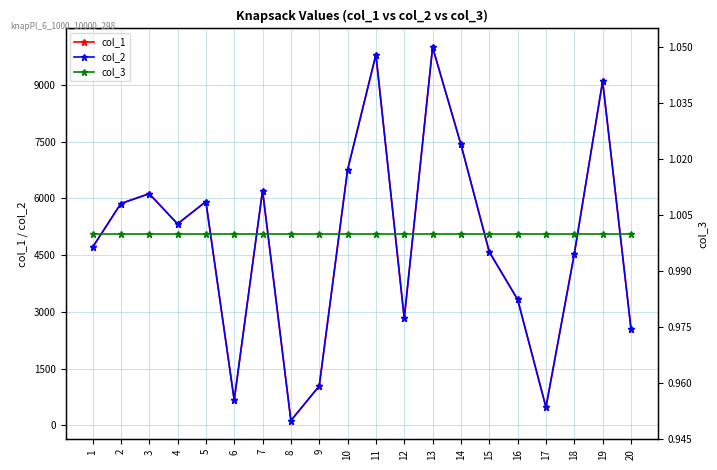

How many data points in col_1 are less than 5326?

10